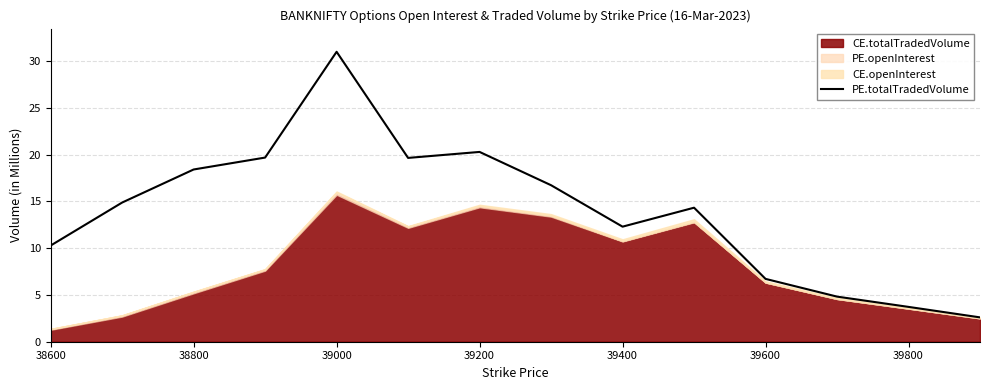

What is the value of the 13th point from the left?

3.7